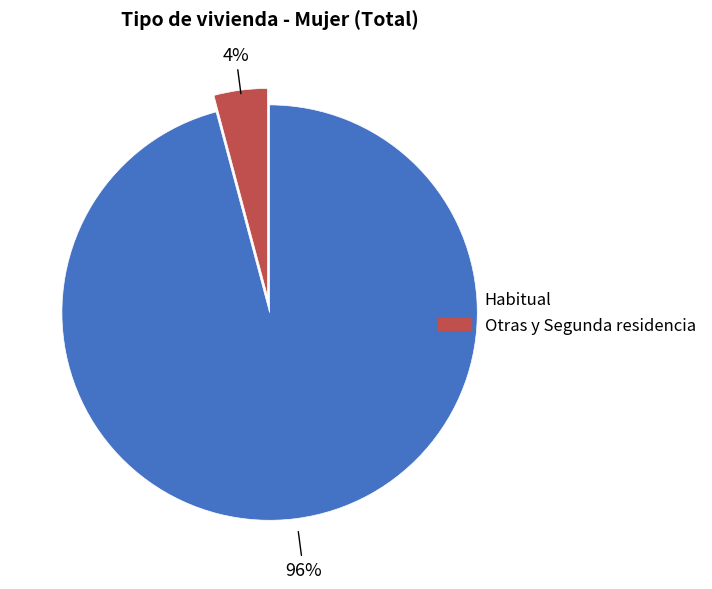

Is there a majority slice in this chart?

Yes